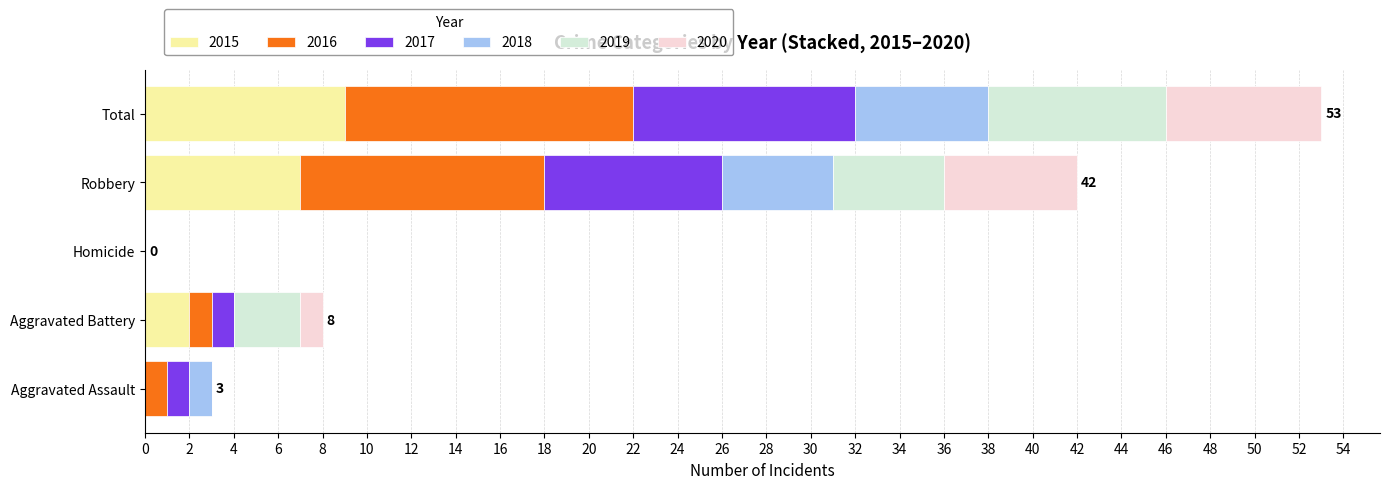

What is the highest value of the 2015 series?

9